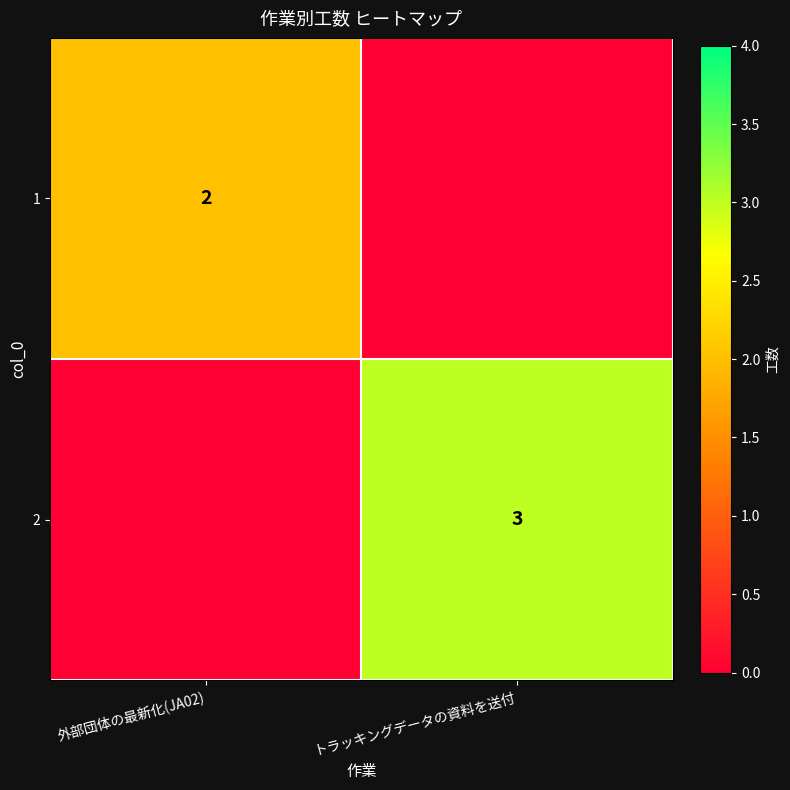

At how many categories does at least one series exceed 0?

2